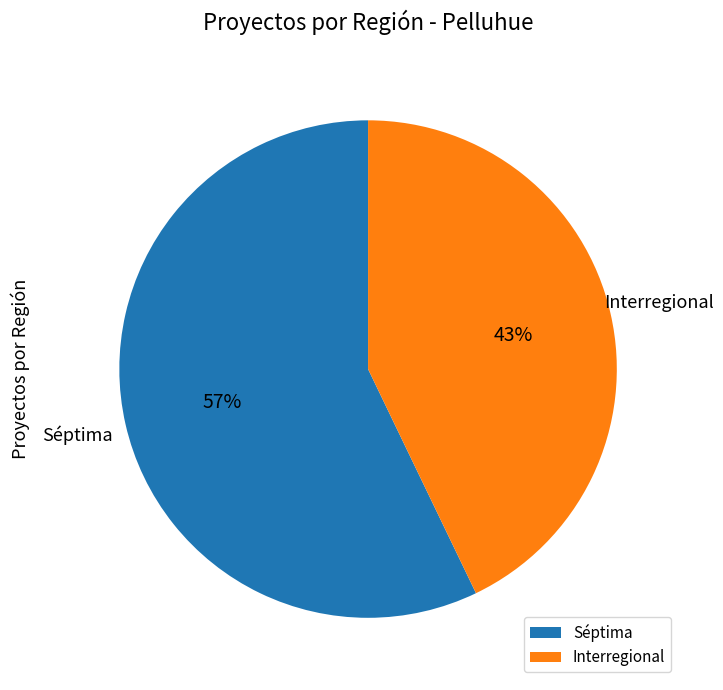

Rank the categories by value from lowest to highest.

Interregional, Séptima